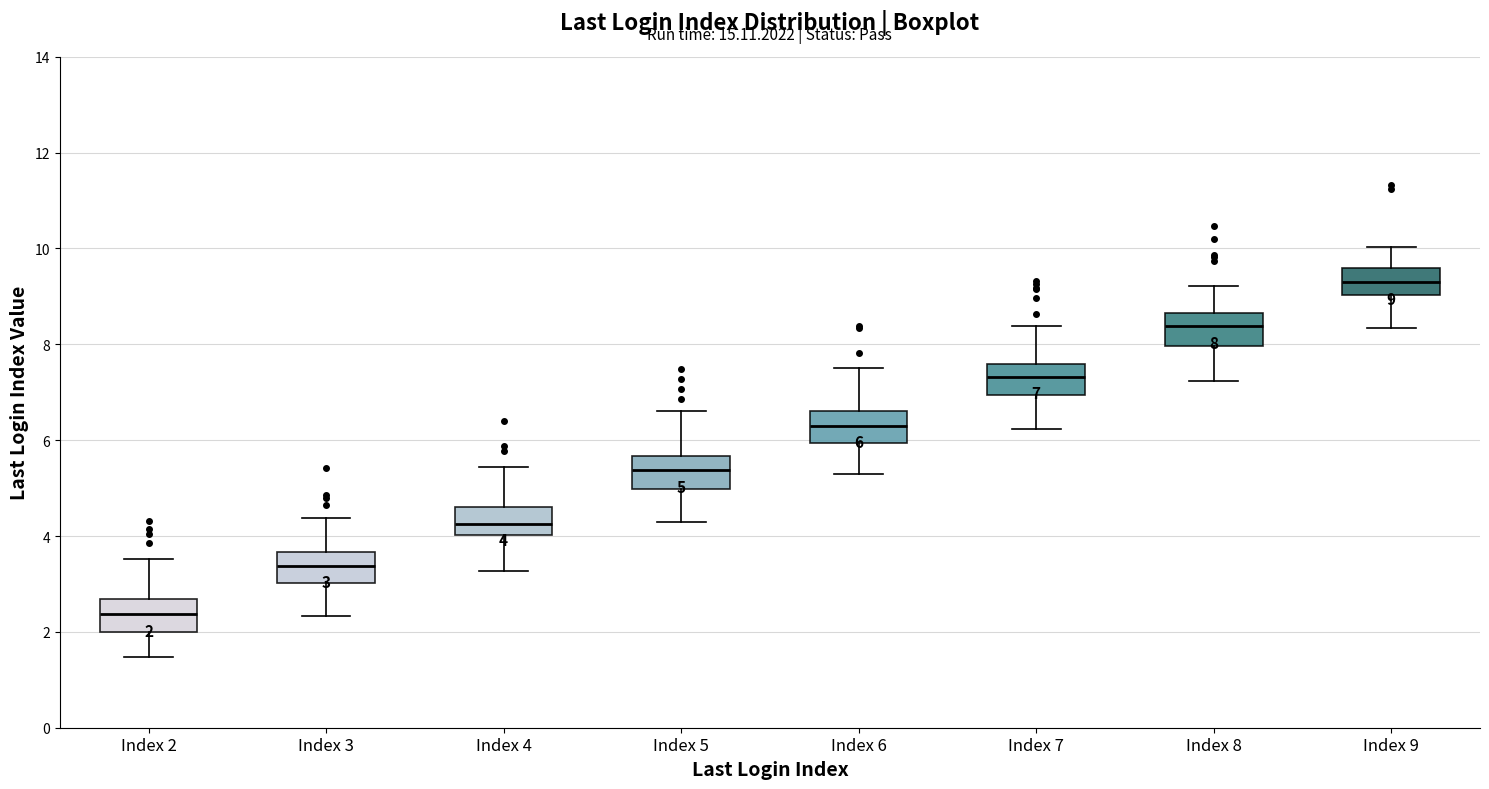

Which box has the highest median line?

Index 9